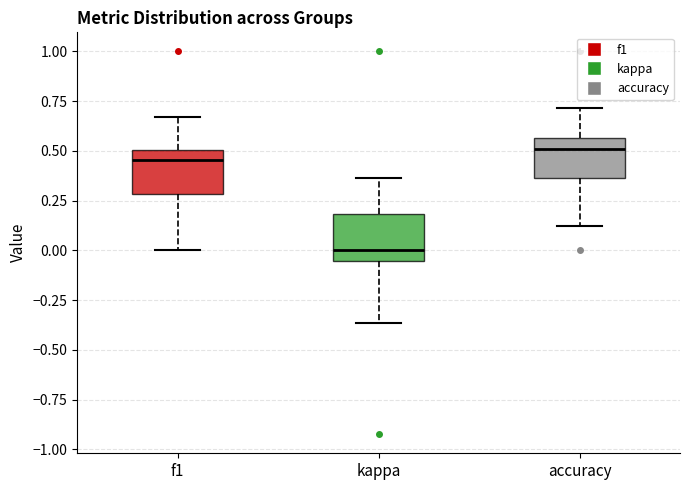

Where is the upper edge of the box for f1 on the y-axis? The values are not printed on the chart, so give them approximately, as read against the axis.

0.50